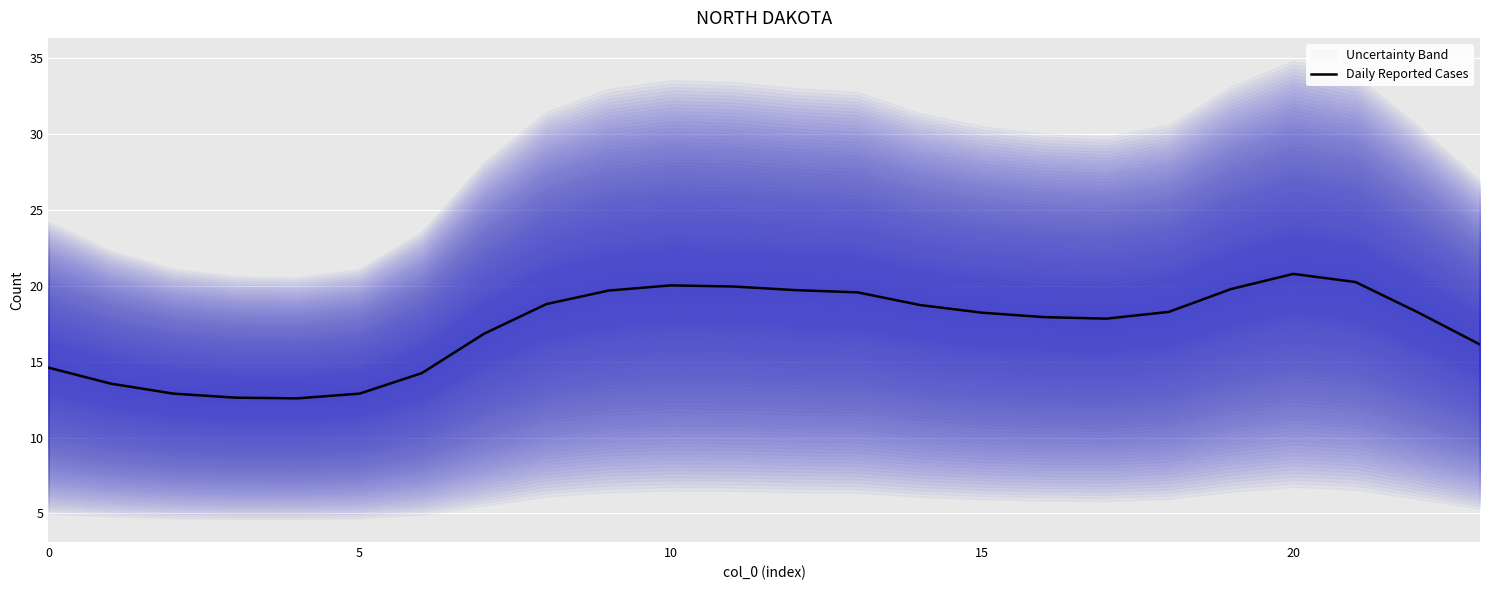

Approximately how many times larger is the value at 18 compared to 19?

0.9